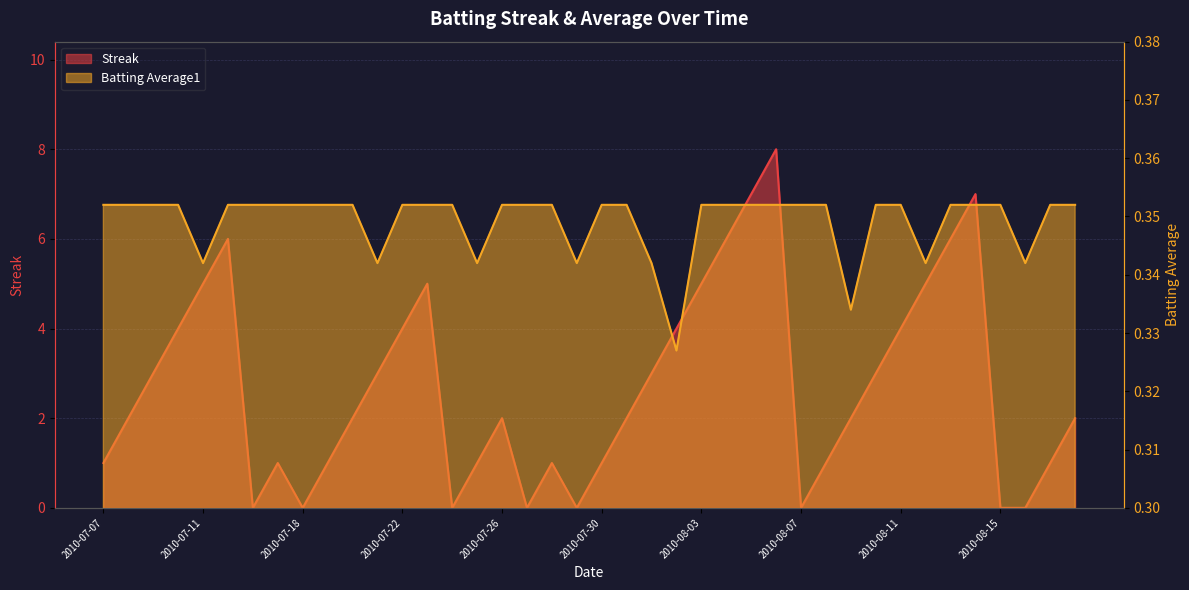

True or false: Batting Average1 and Streak intersect in this chart.

True